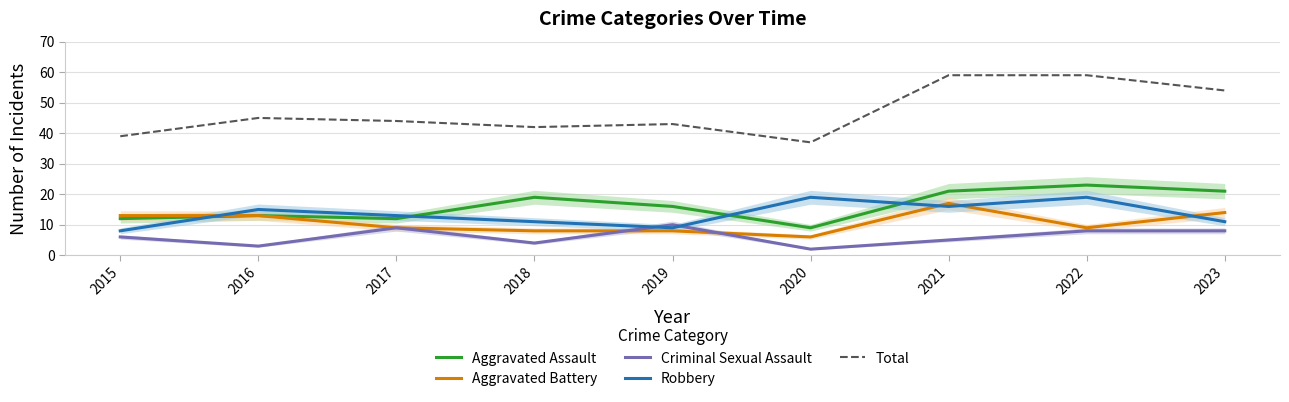

Reading left to right, list all the values displayed in this chart.

Aggravated Assault: 12	13	12	19	16	9	21	23	21
Aggravated Battery: 13	13	9	8	8	6	17	9	14
Criminal Sexual Assault: 6	3	9	4	10	2	5	8	8
Robbery: 8	15	13	11	9	19	16	19	11
Total: 39	45	44	42	43	37	59	59	54